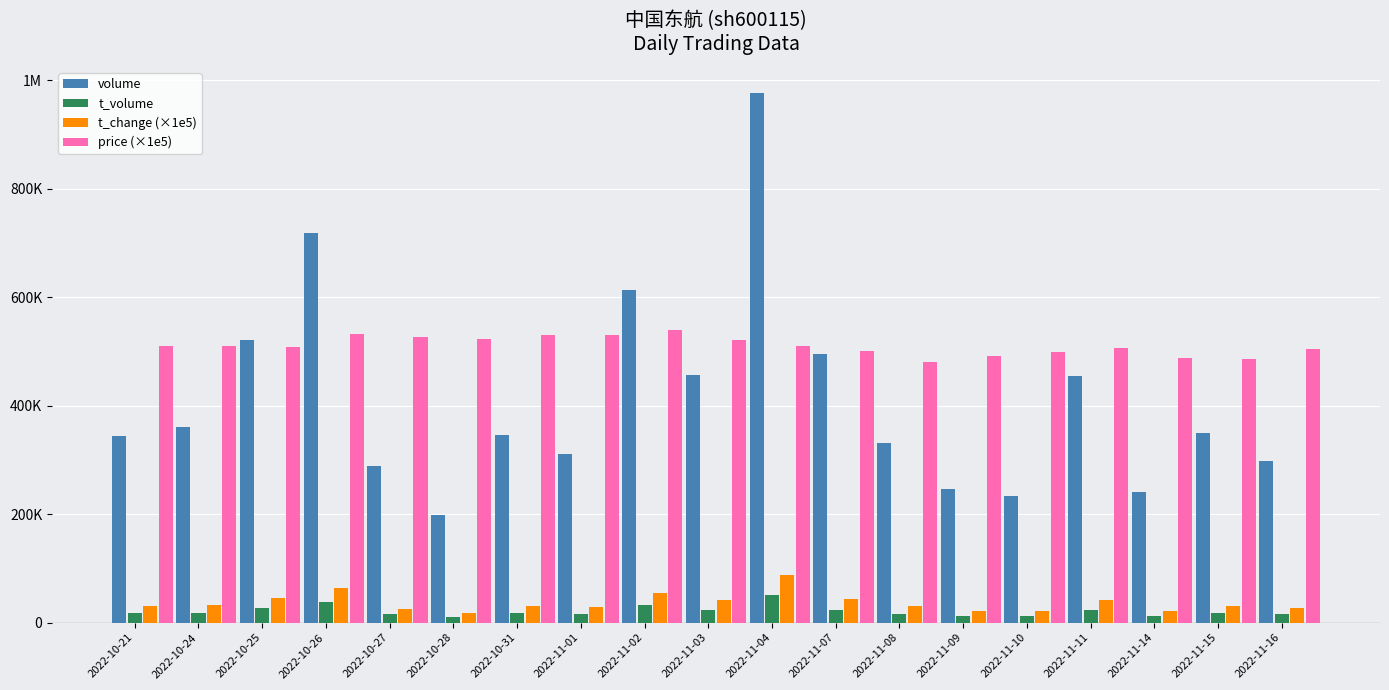

Reading right to left, transcribe all the data shown in this chart.

volume: 298696.0	350139.0	241214.0	455483.0	233643.0	245862.0	331702.0	495772.0	976256.0	457542.0	613865.0	310168.0	346645.0	198878.0	288198.0	719366.0	520495.0	360183.0	344189.0
t_volume: 15007.0	17214.0	11744.0	22792.0	11758.0	12175.0	15936.0	24165.0	50111.0	23738.0	32869.0	16365.0	18300.0	10493.0	15017.0	38195.0	26829.0	18381.0	17688.0
t_change (×1e5): 27000.0	31000.0	22000.0	41000.0	21000.0	22000.0	30000.0	44000.0	87000.0	41000.0	55000.0	28000.0	31000.0	18000.0	26000.0	64000.0	46000.0	32000.0	31000.0
price (×1e5): 504000.0	486000.0	488000.0	506000.0	500000.0	492000.0	480000.0	501000.0	511000.0	522000.0	540000.0	531000.0	531000.0	523000.0	527000.0	533000.0	509000.0	511000.0	511000.0